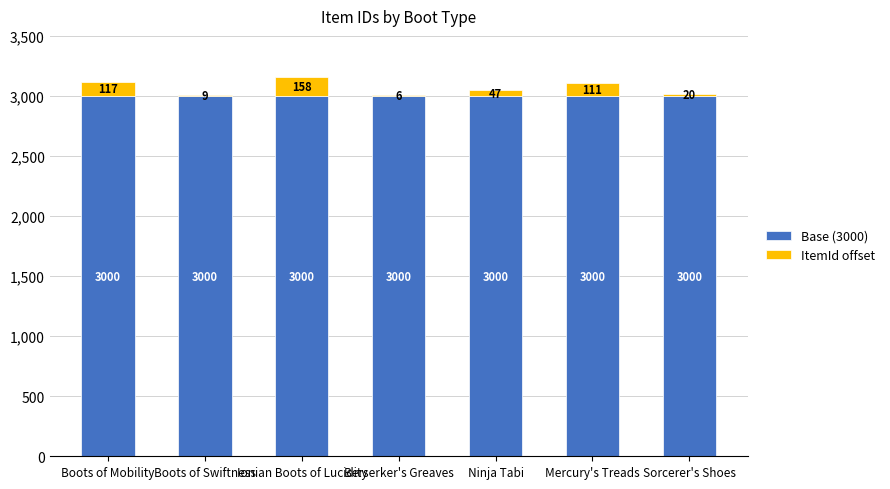

What is the total value across all series at Ninja Tabi?

3047